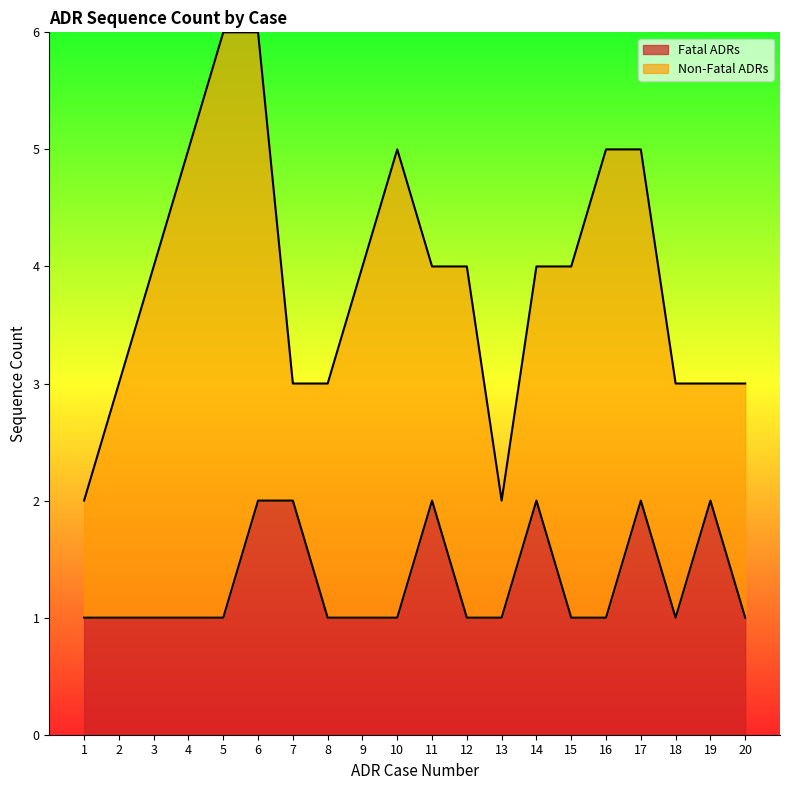

Is it true that Fatal ADRs equals 1 at 20?

True